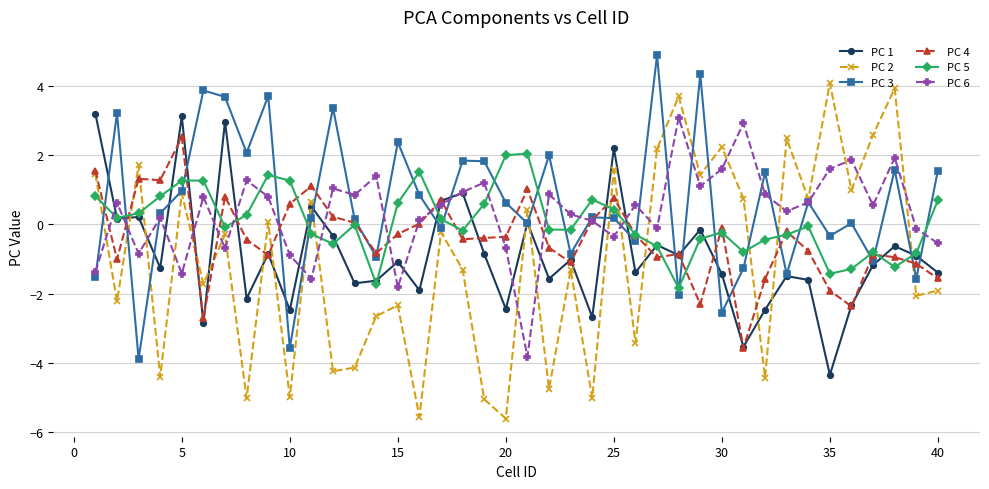

True or false: PC 3 has more than 1 interior local peaks.

True